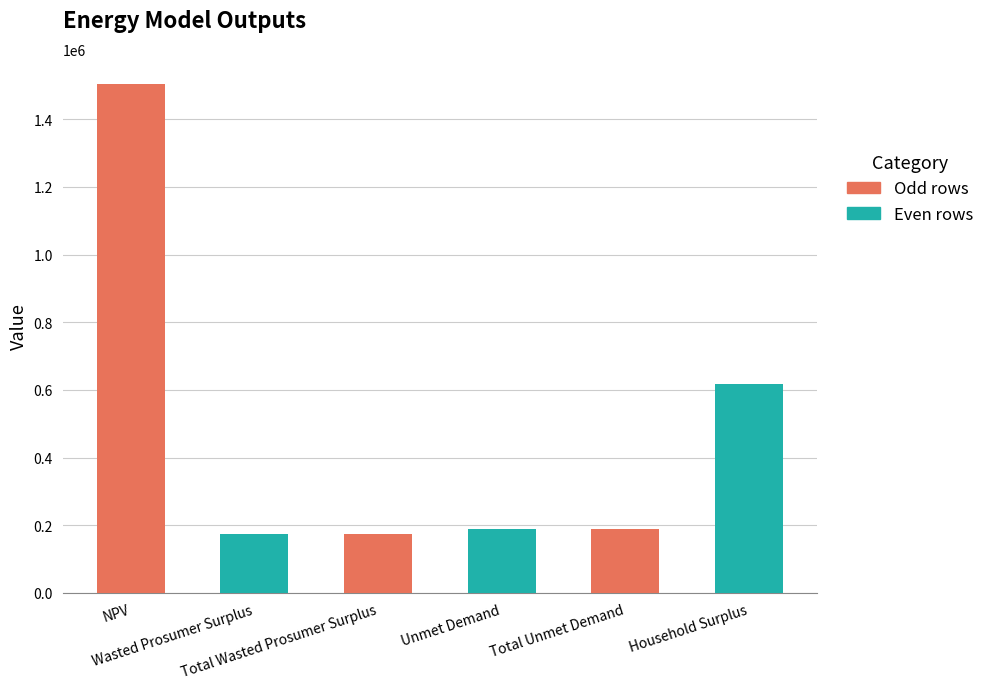

What is the change in value from Total Wasted Prosumer Surplus to Unmet Demand?

+14858.1